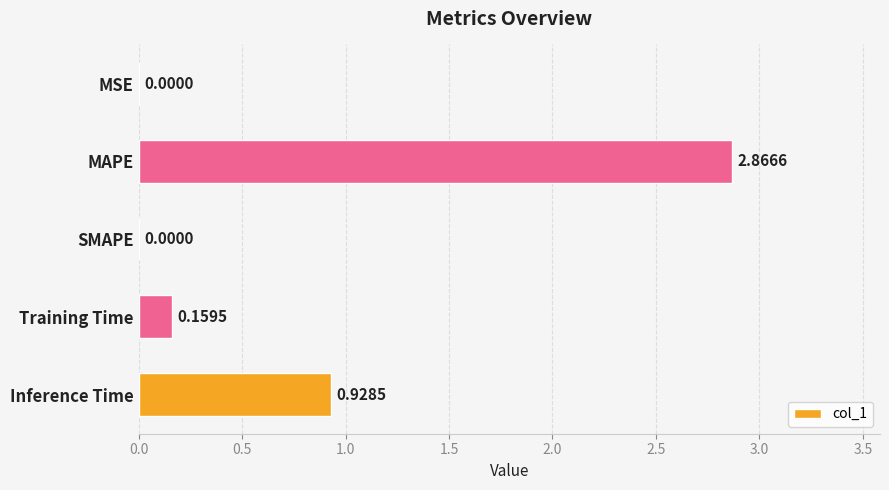

Between MSE and Training Time, which is larger?

Training Time